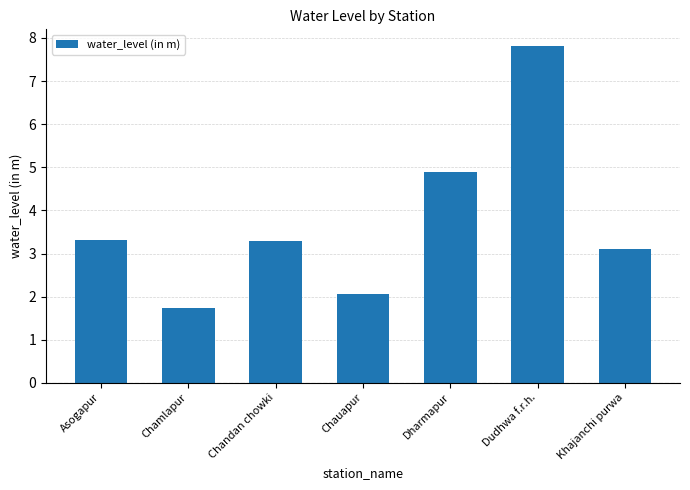

Between Dudhwa f.r.h. and Chandan chowki, which is larger?

Dudhwa f.r.h.